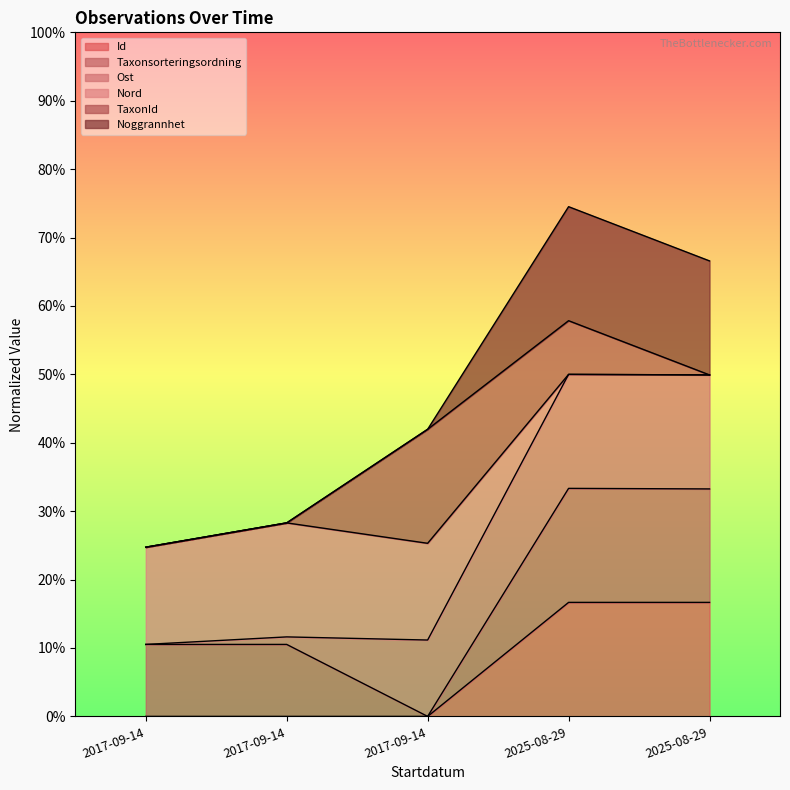

How many data points in Nord are above 11?

4